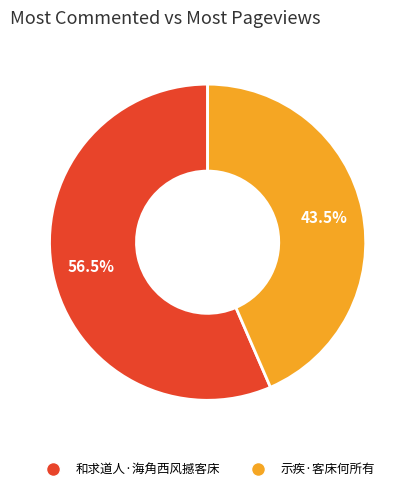

Which category has the smallest portion of the pie?

示疾·客床何所有